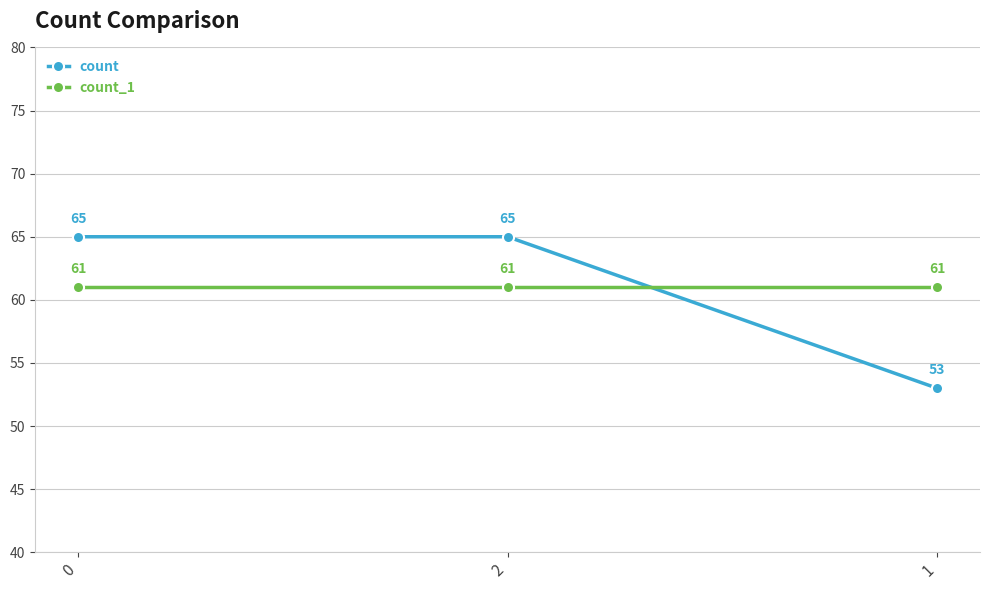

What is the value of the count_1 point at the 3rd from the left?

61